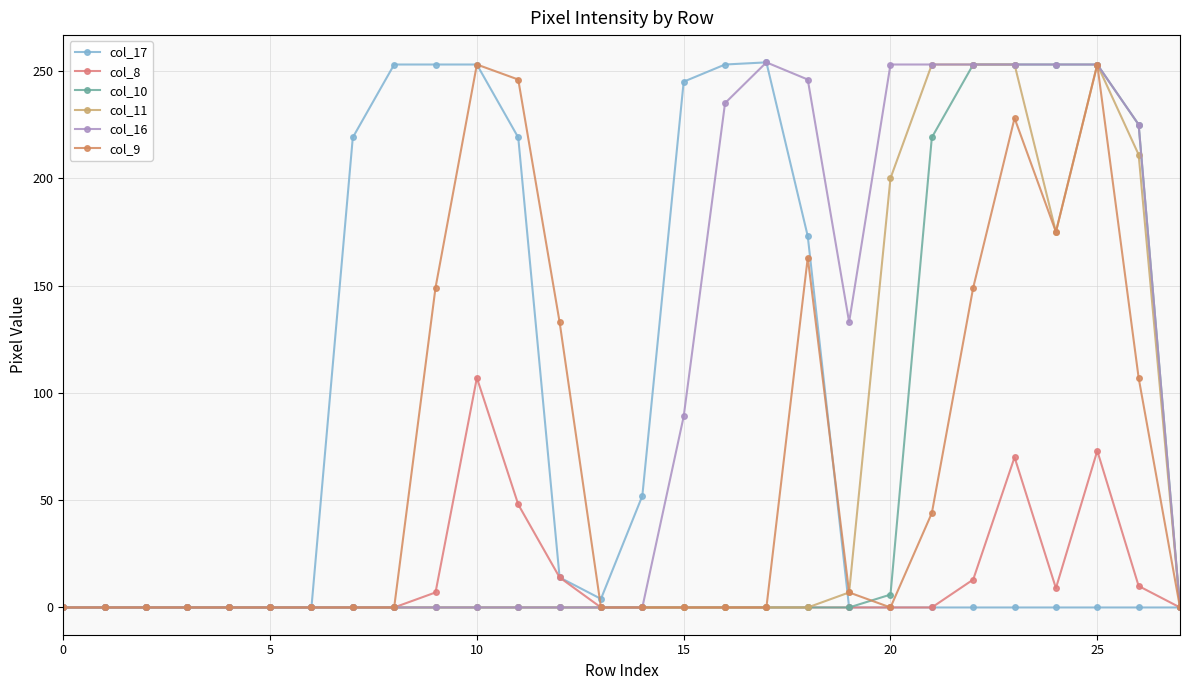

True or false: col_16 and col_17 intersect in this chart.

False